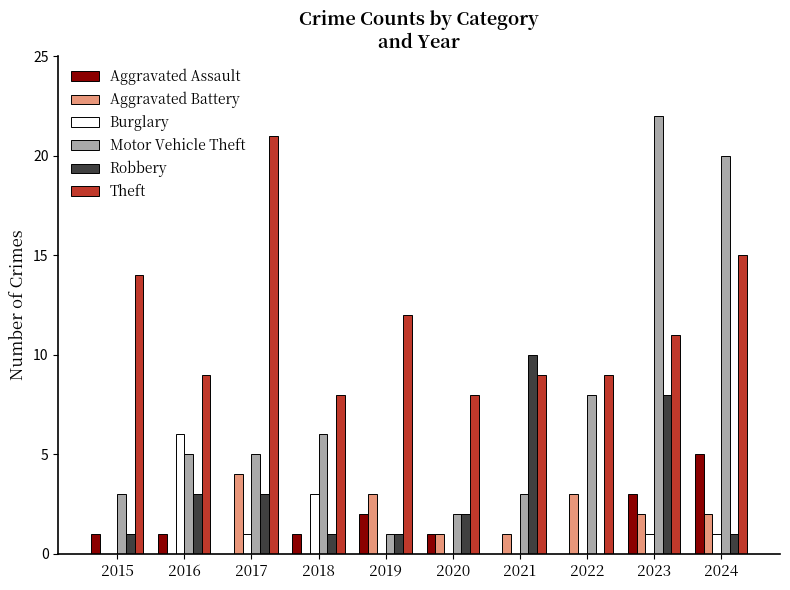

Is the value of Motor Vehicle Theft at 2019 greater than the value of Robbery at 2017?

No